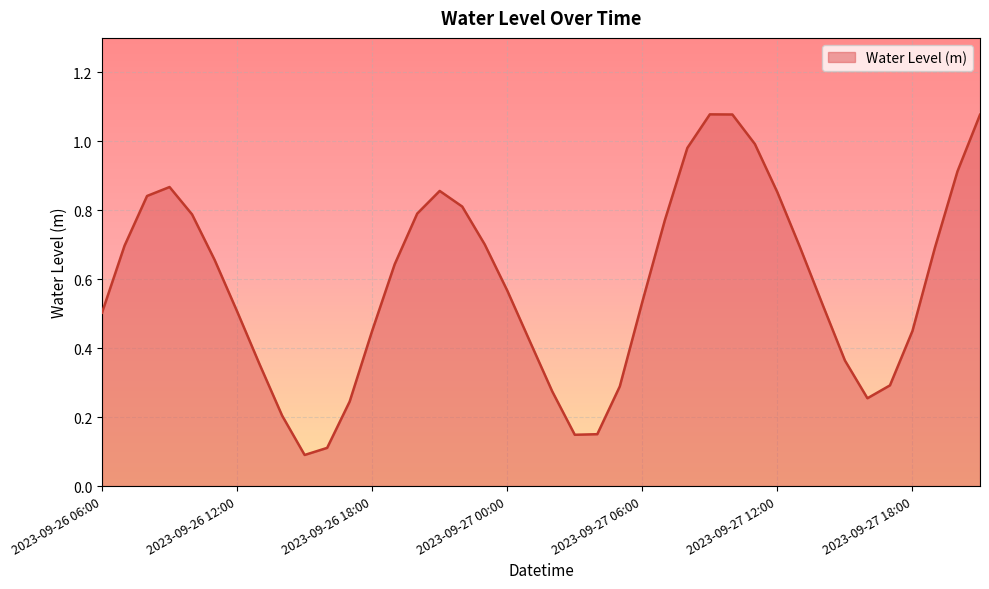

What is the difference between the second highest and second lowest values?

1.0